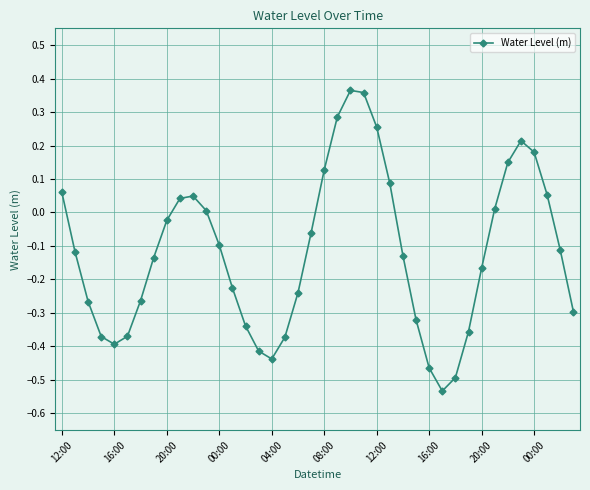

What is the difference between the maximum and minimum values?

0.9